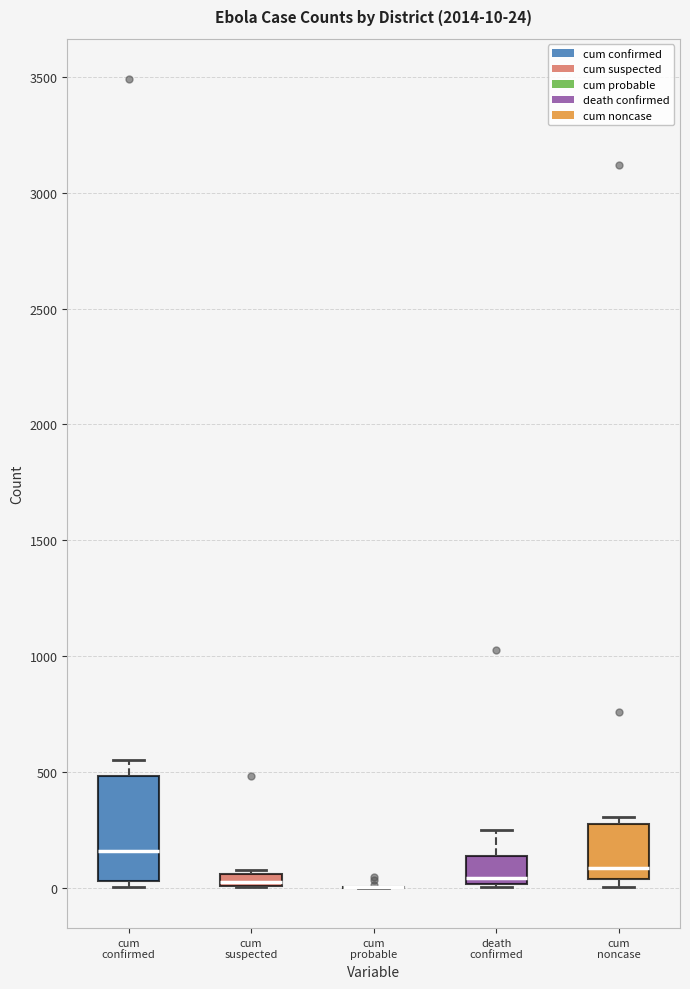

Comparing the boxes themselves (not the whiskers), which one is the tallest?

cum confirmed